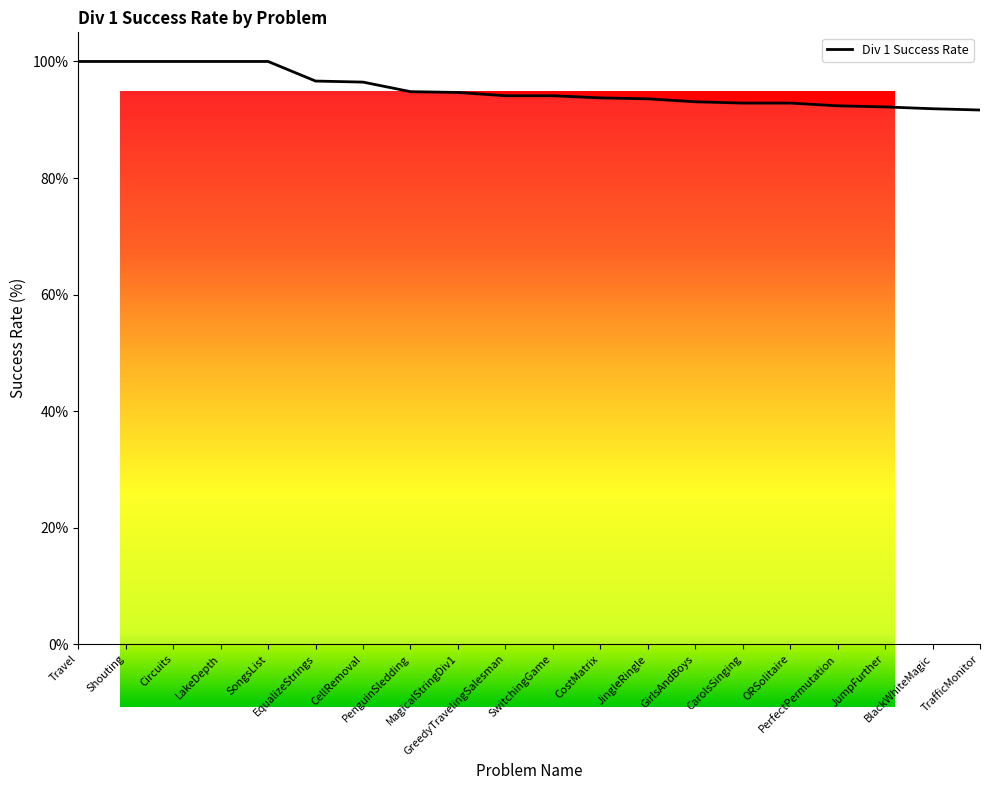

What is the difference between the maximum and minimum values?

8.3